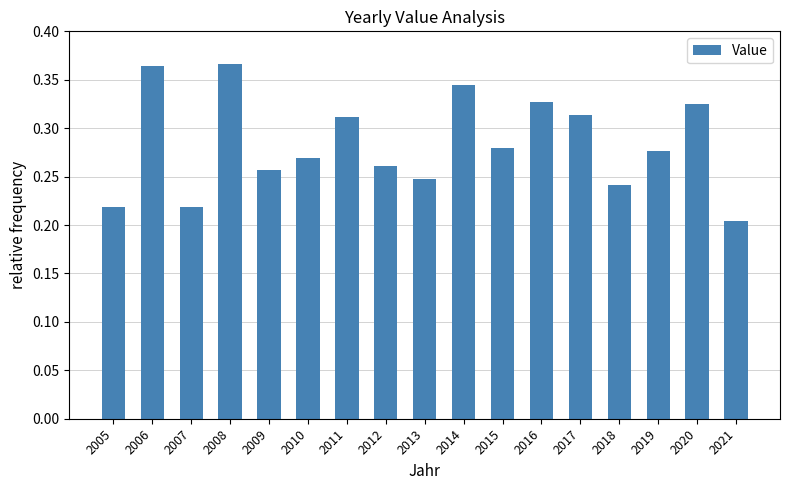

What is the sum of all values?

4.8